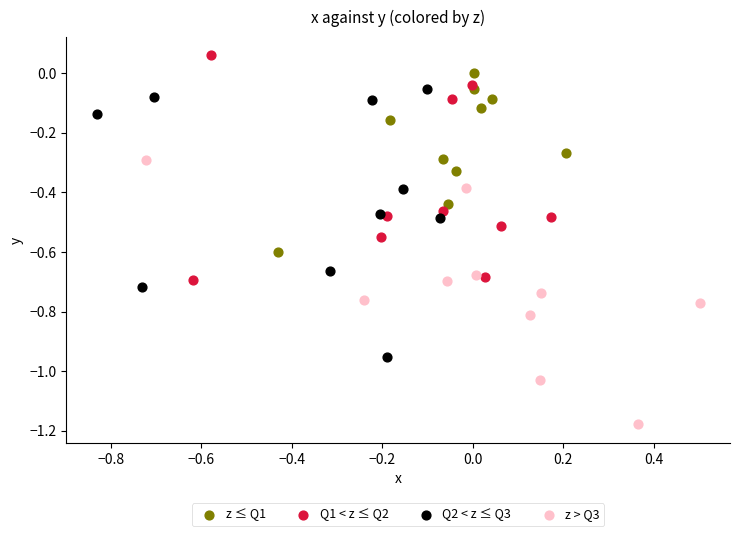

Which series contains the highest Y value?

Q1 < z ≤ Q2